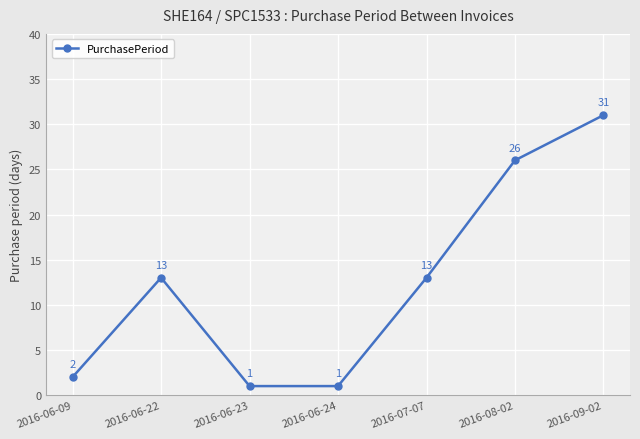

What is the minimum value shown in the chart?

1